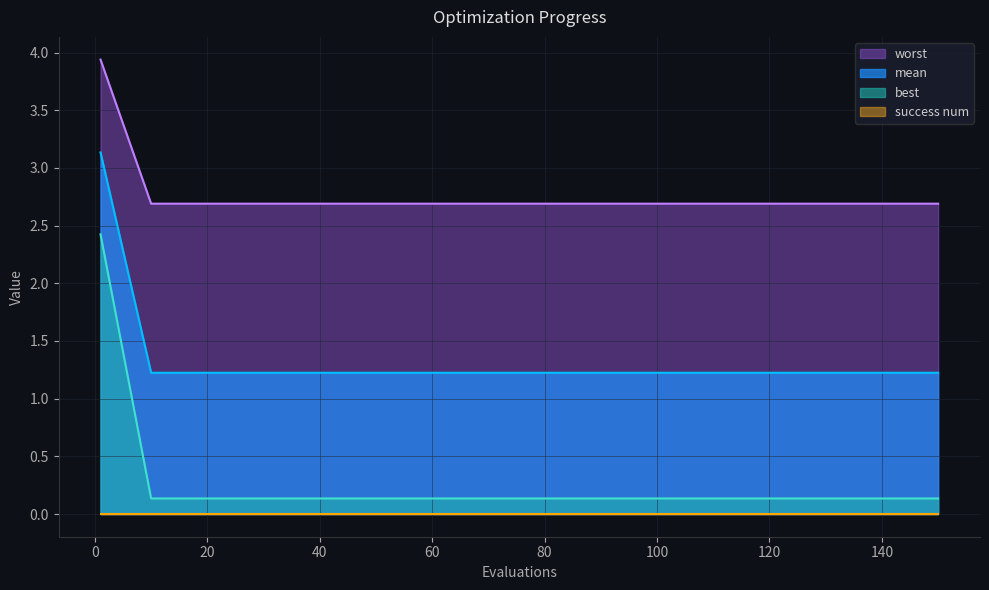

Does the chart display data point markers on the line(s)?

No